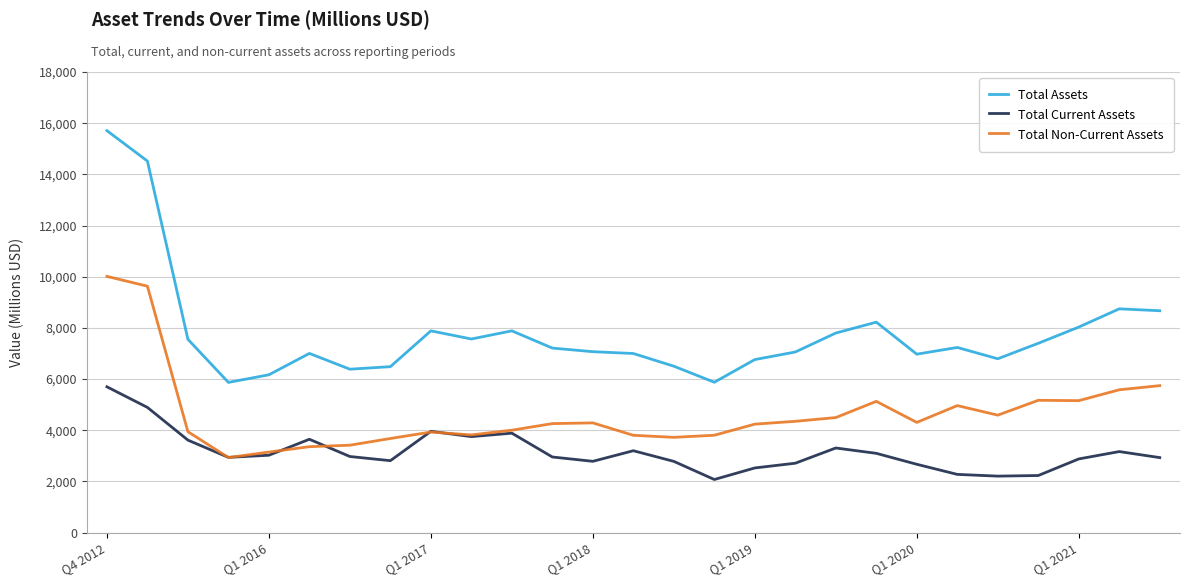

What is the highest value of the Total Assets series?

15708